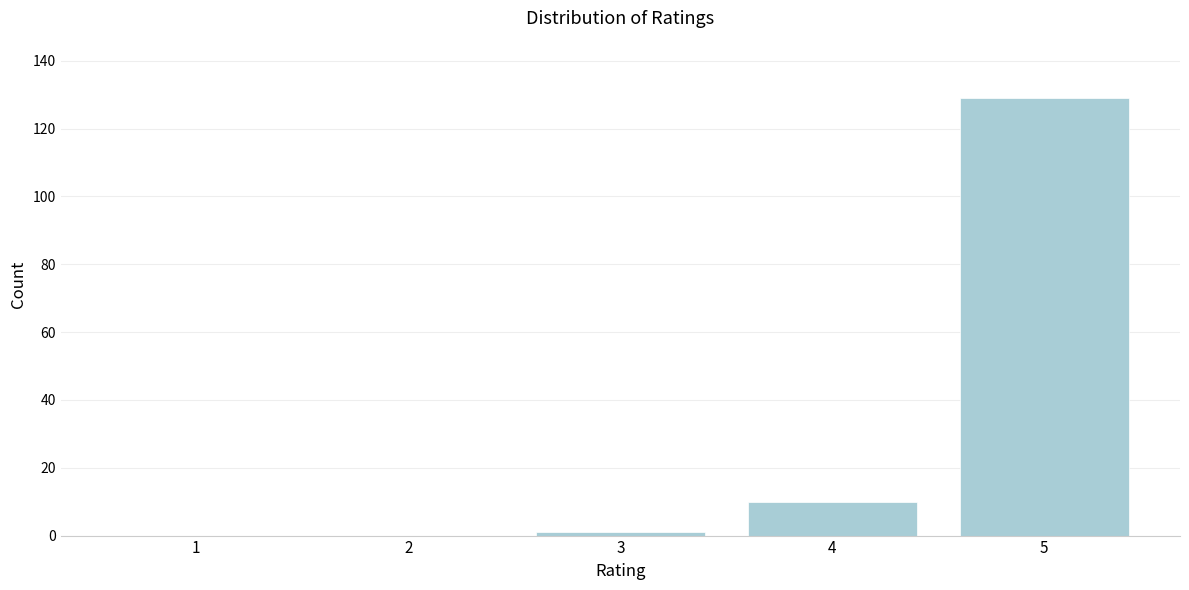

Reading left to right, extract all data points from this chart.

1=0	2=0	3=1	4=10	5=129